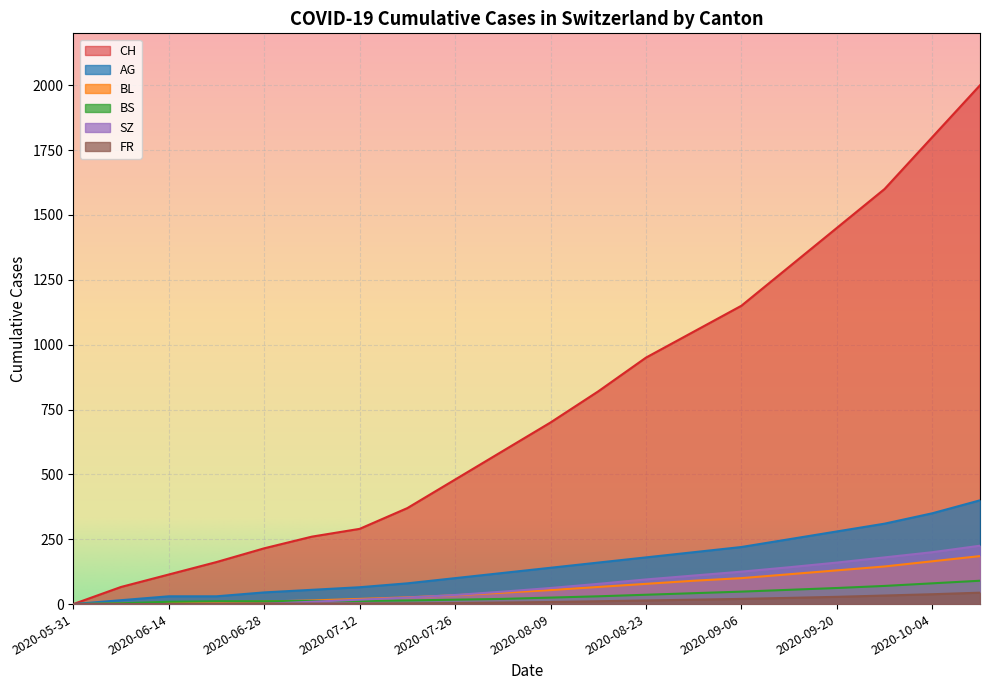

At which label does CH first exceed 700?

2020-08-16